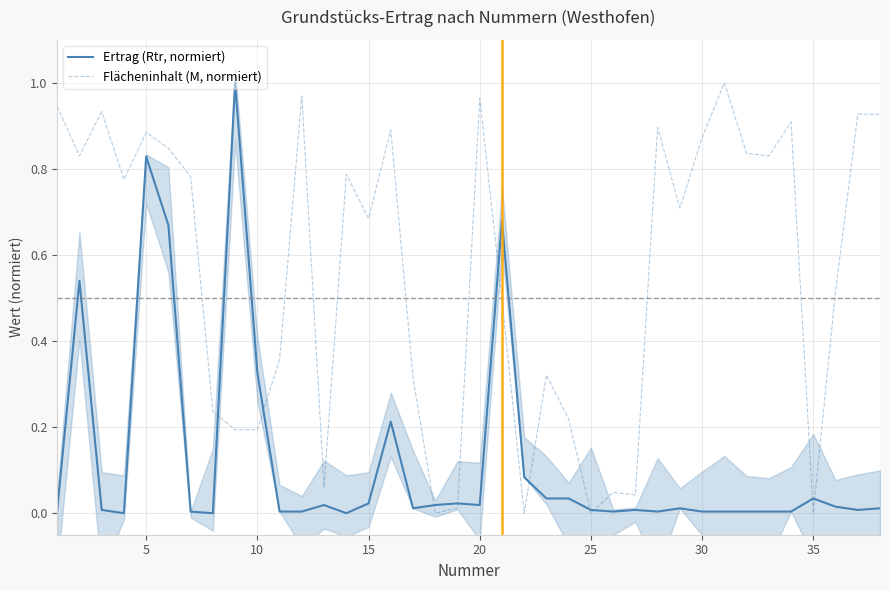

True or false: Ertrag (Rtr, normiert) has a value of 0.0 at 21.

False